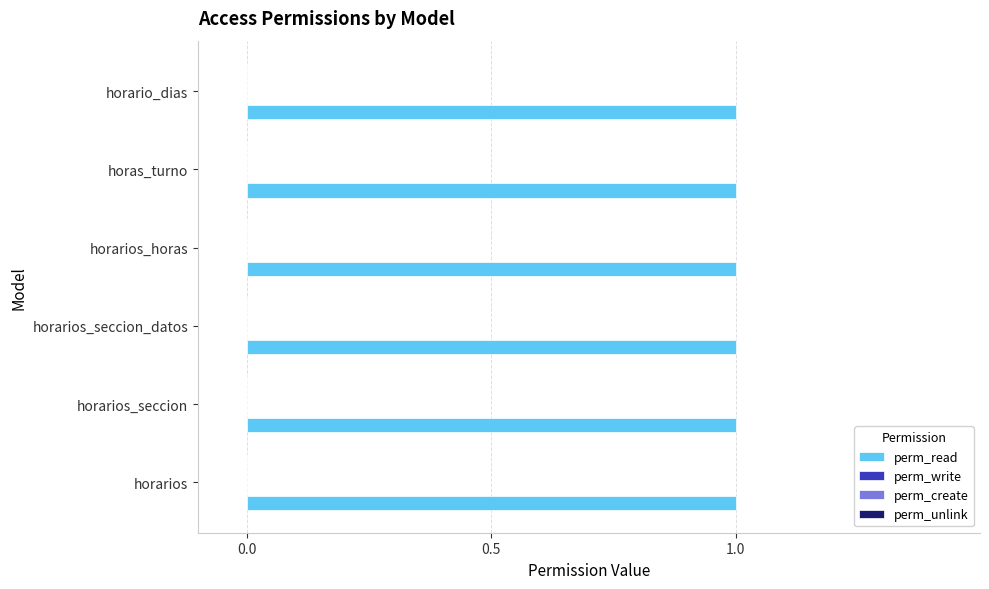

What is the label of the 2nd bar from the right?

horas_turno